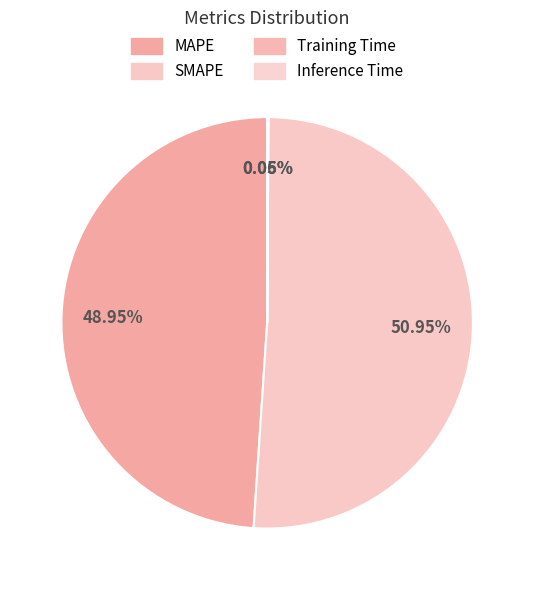

Is it true that Inference Time is 0% of the pie?

True